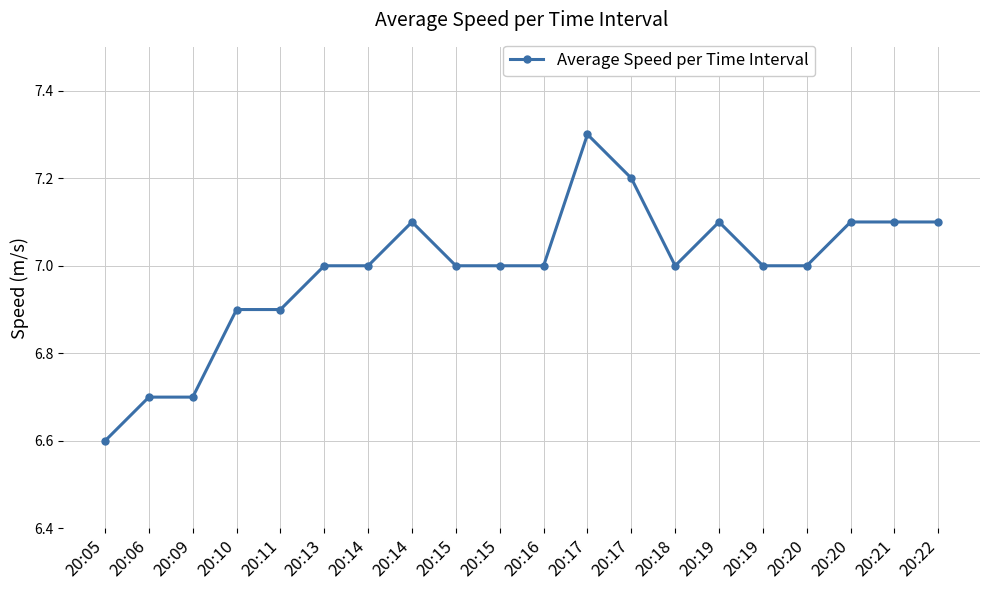

True or false: there are more than 0 points higher than both neighbors.

True